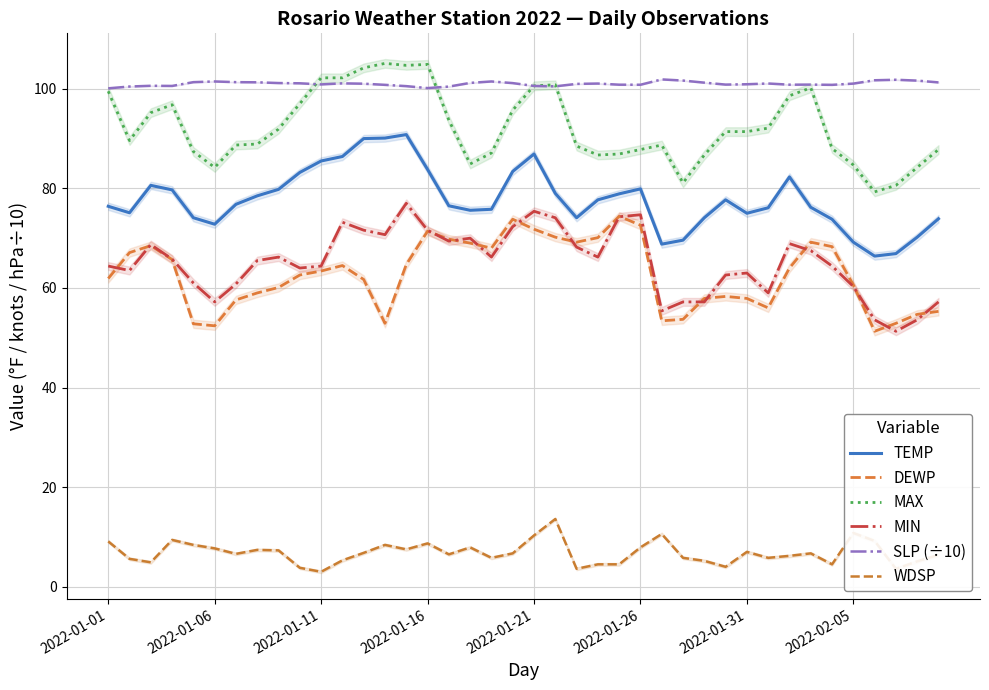

Reading left to right, extract all data points from this chart.

TEMP: 76.4	75.1	80.6	79.7	74.1	72.8	76.8	78.5	79.8	83.2	85.5	86.4	90.0	90.1	90.8	83.8	76.5	75.6	75.8	83.4	86.9	79.0	74.1	77.7	78.9	79.9	68.8	69.6	74.1	77.7	75.0	76.1	82.3	76.2	73.8	69.2	66.4	66.9	70.2	73.9
DEWP: 61.9	67.1	68.5	65.7	52.8	52.4	57.6	59.0	60.1	62.6	63.4	64.5	61.7	52.9	64.7	71.4	69.8	69.0	68.0	73.8	71.8	70.2	69.2	70.1	74.4	72.6	53.4	53.7	57.9	58.3	57.9	56.0	64.0	69.2	68.3	60.6	51.3	52.9	54.7	55.3
MAX: 99.5	89.6	95.2	96.8	87.4	84.2	88.7	88.9	91.9	97.0	102.2	102.2	104.2	105.1	104.7	104.9	93.7	84.9	87.1	95.7	100.6	100.8	88.5	86.7	86.9	87.8	88.7	81.1	86.7	91.4	91.4	92.1	98.6	100.2	88.0	84.7	79.3	80.6	84.2	87.8
MIN: 64.4	63.5	68.7	65.8	61.0	57.2	60.8	65.5	66.2	64.0	64.4	73.2	71.6	70.7	77.0	71.6	69.4	70.0	66.2	72.3	75.4	74.1	68.2	66.2	74.3	74.7	55.4	57.2	57.2	62.6	63.0	59.0	68.9	67.5	64.4	60.3	53.6	51.3	53.6	57.2
SLP (÷10): 100.1	100.5	100.6	100.6	101.3	101.5	101.3	101.3	101.2	101.1	100.9	101.1	101.0	100.8	100.5	100.1	100.4	101.2	101.5	101.1	100.6	100.5	101.0	101.0	100.8	100.8	101.9	101.7	101.2	100.8	100.9	101.1	100.8	100.8	100.8	101.0	101.7	101.8	101.6	101.3
WDSP: 9.1	5.6	4.9	9.4	8.4	7.7	6.6	7.4	7.3	3.8	3.0	5.3	6.8	8.4	7.5	8.7	6.5	7.9	5.8	6.7	10.3	13.6	3.6	4.5	4.5	7.9	10.6	5.8	5.2	4.0	7.0	5.8	6.2	6.7	4.5	10.8	9.2	3.6	5.1	6.4